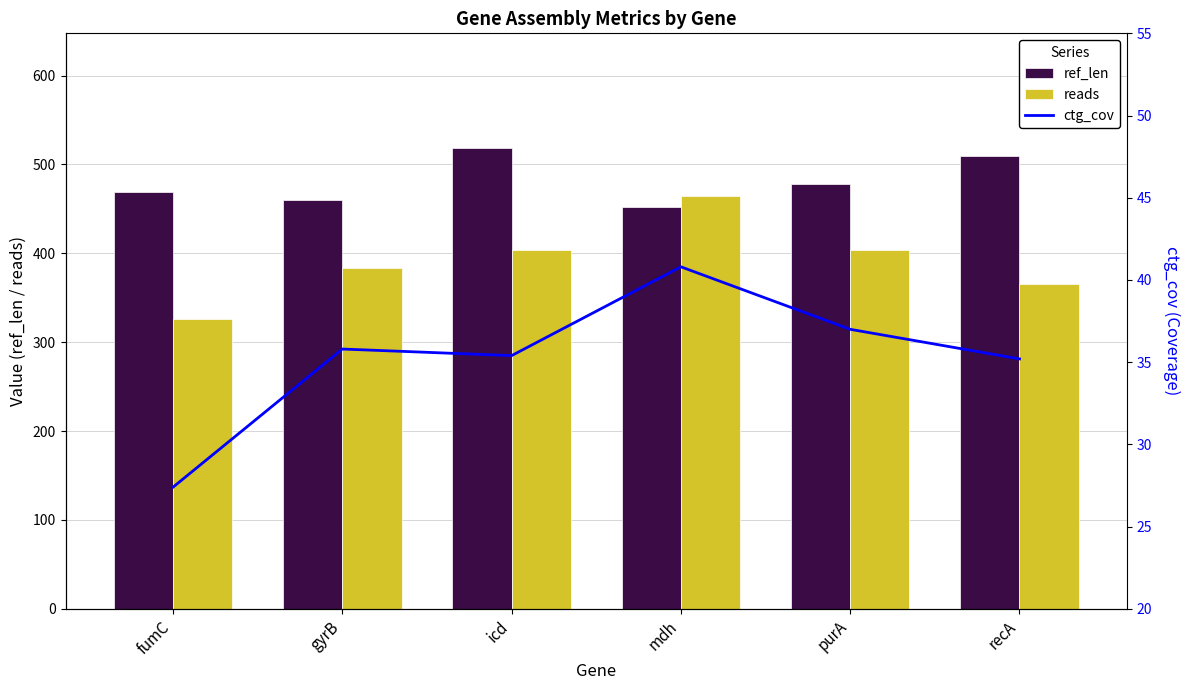

What is the minimum value for ref_len?

452